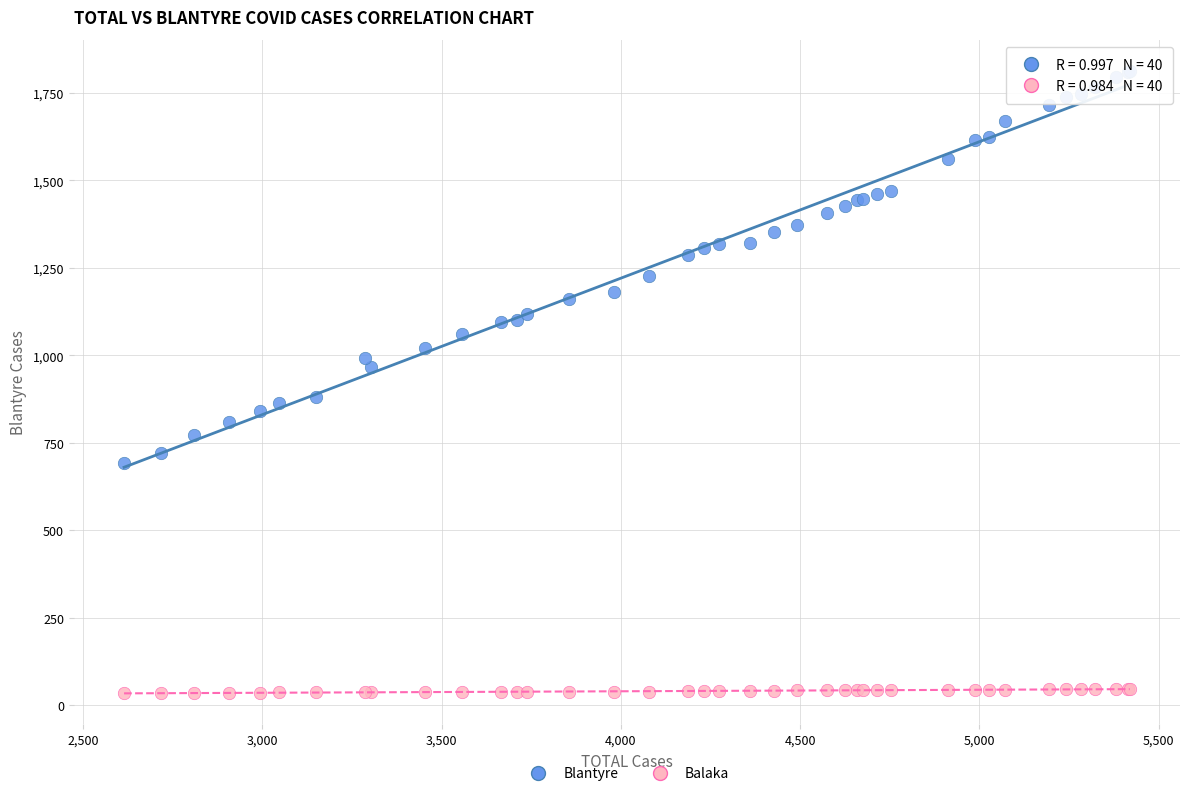

Which series reaches the maximum Y coordinate?

Blantyre